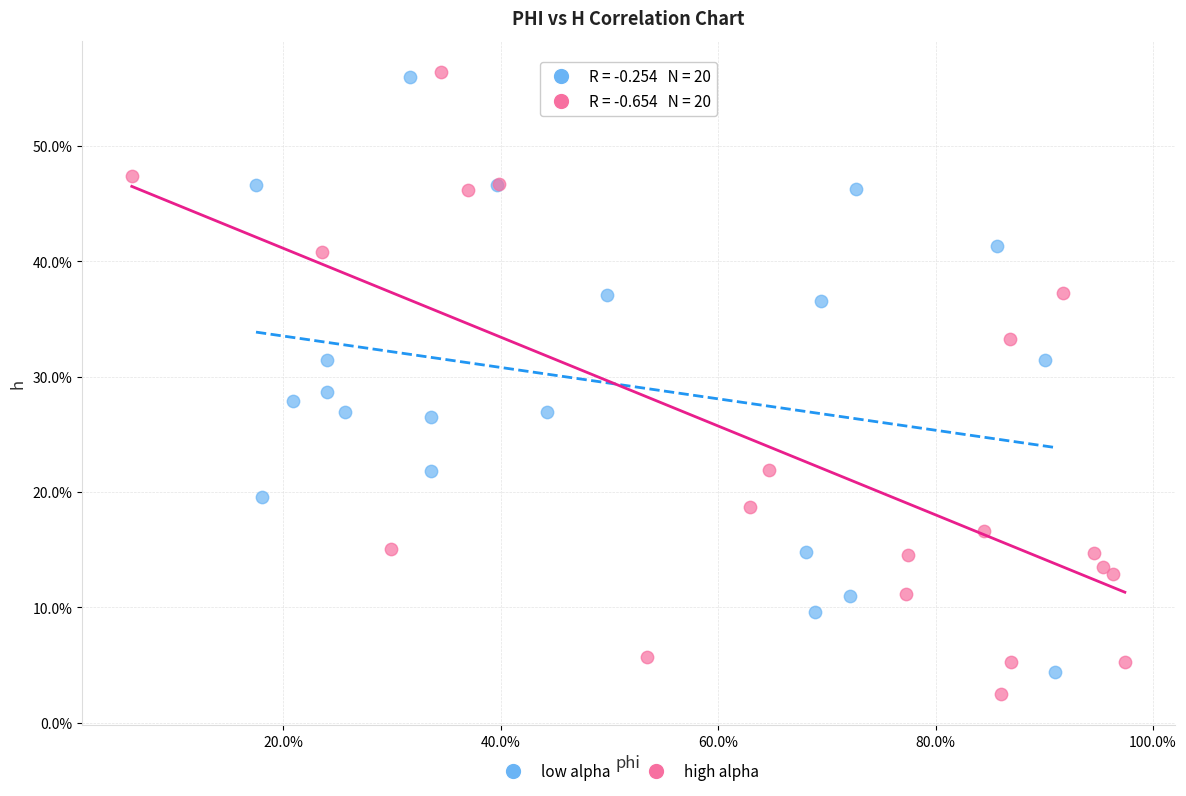

What are all the series names shown in the legend?

low alpha, high alpha